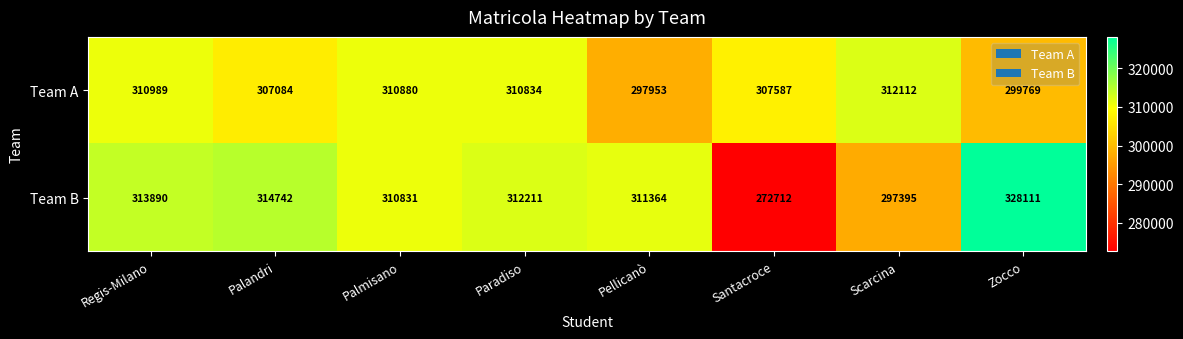

List the series in order of their peak value, lowest first.

Team A, Team B